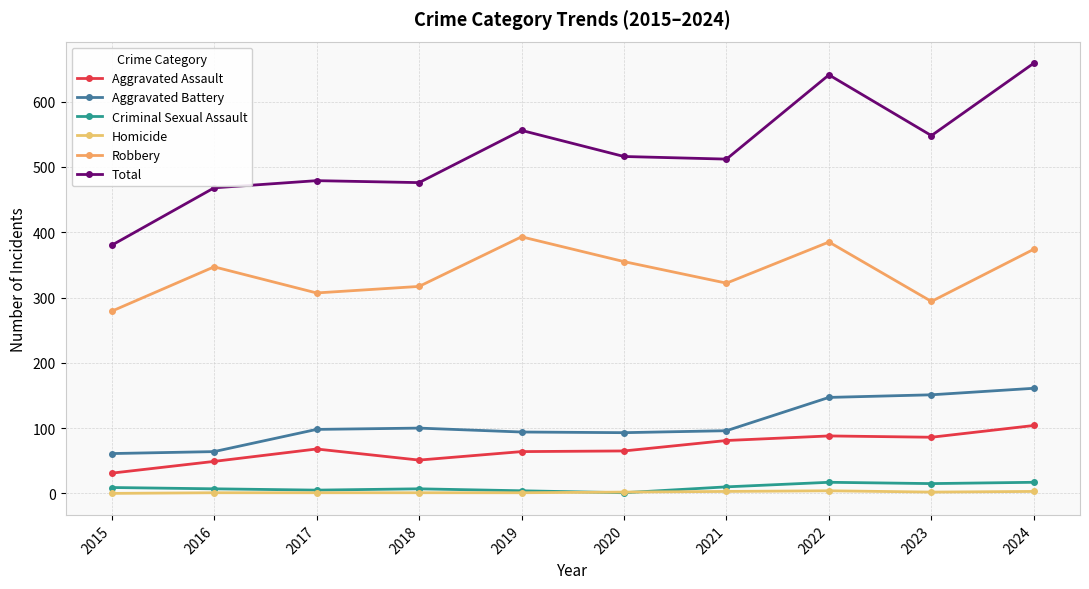

True or false: Robbery and Criminal Sexual Assault intersect in this chart.

False